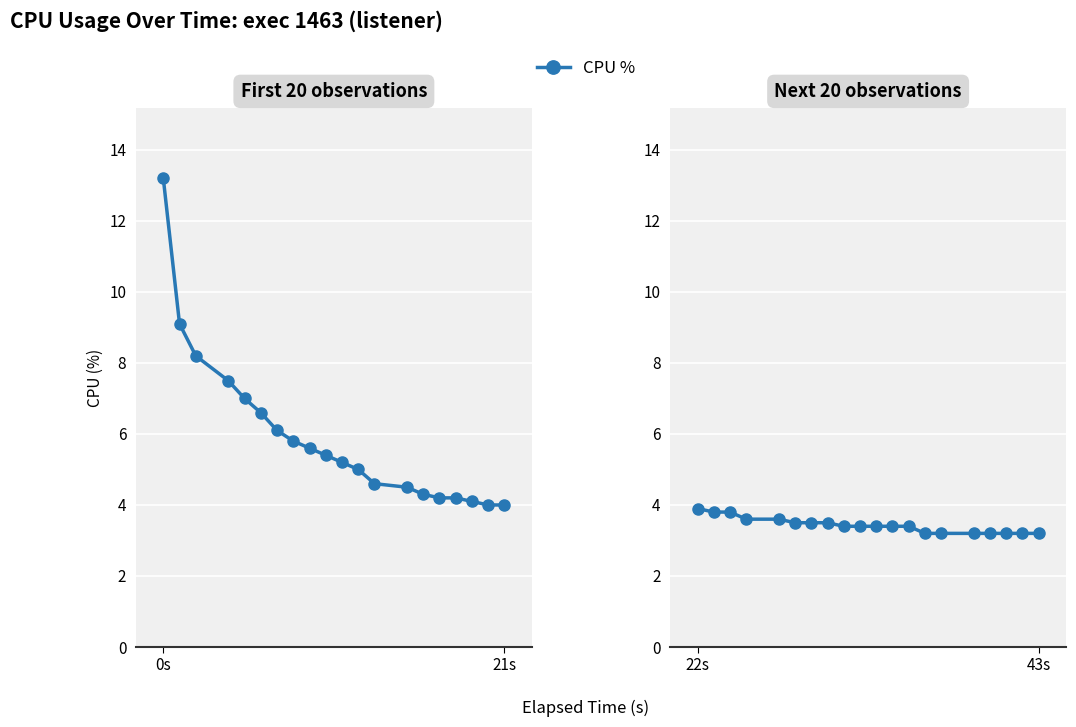

How many series are shown in this chart?

1